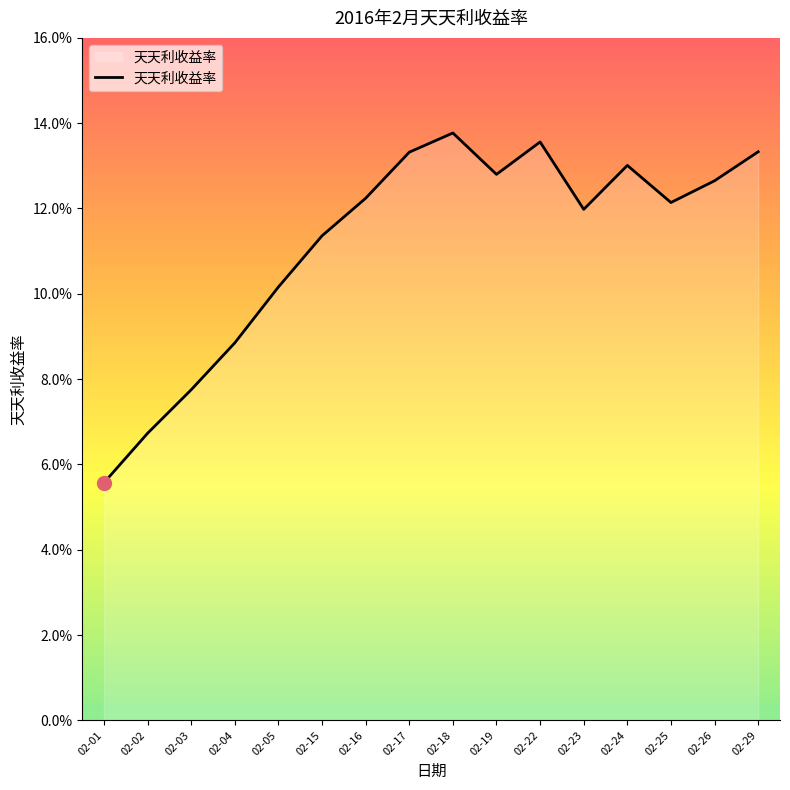

What is the minimum value shown in the chart?

0.1